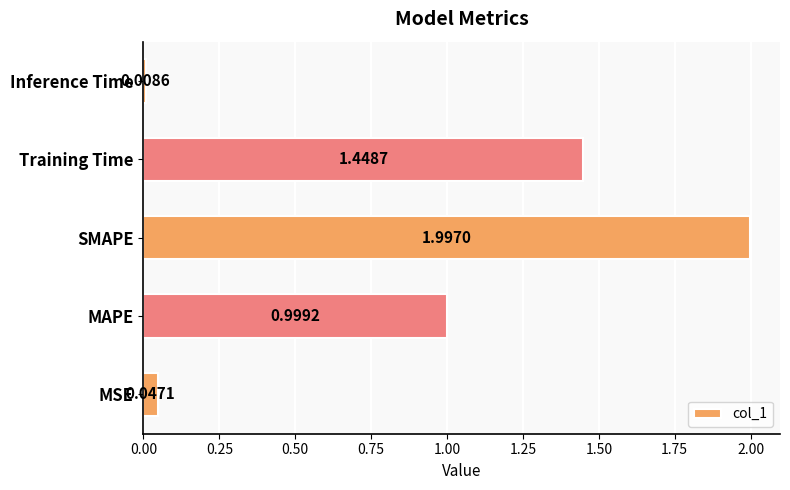

What is the change in value from MAPE to Inference Time?

-1.0